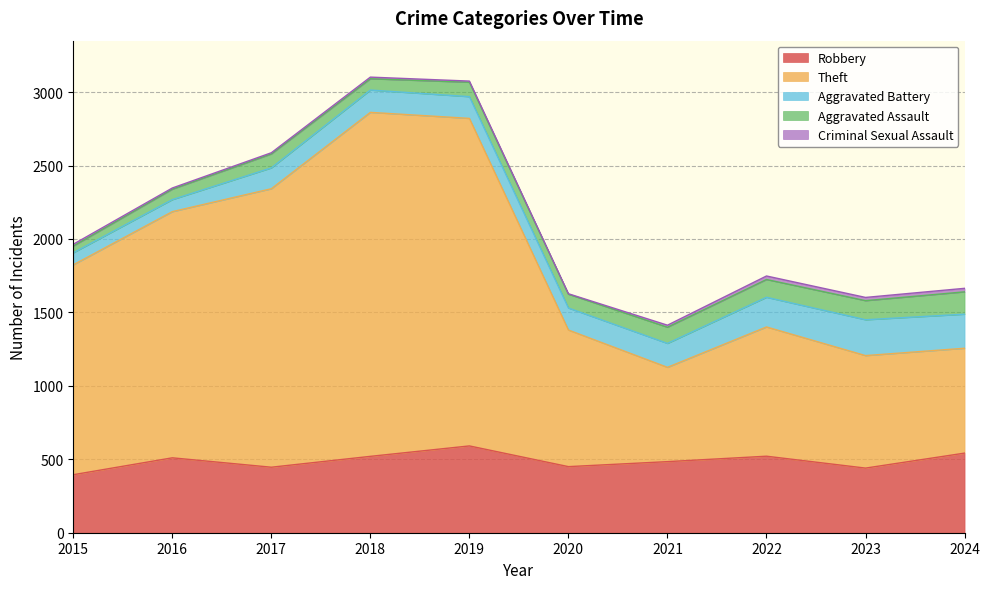

How many interior local valleys does the Criminal Sexual Assault series have?

2